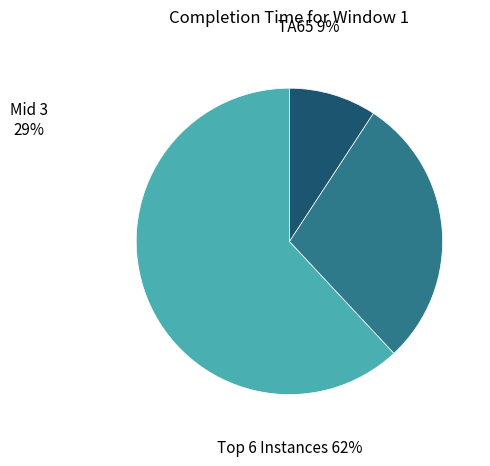

Is there any slice that represents more than half of the pie?

Yes